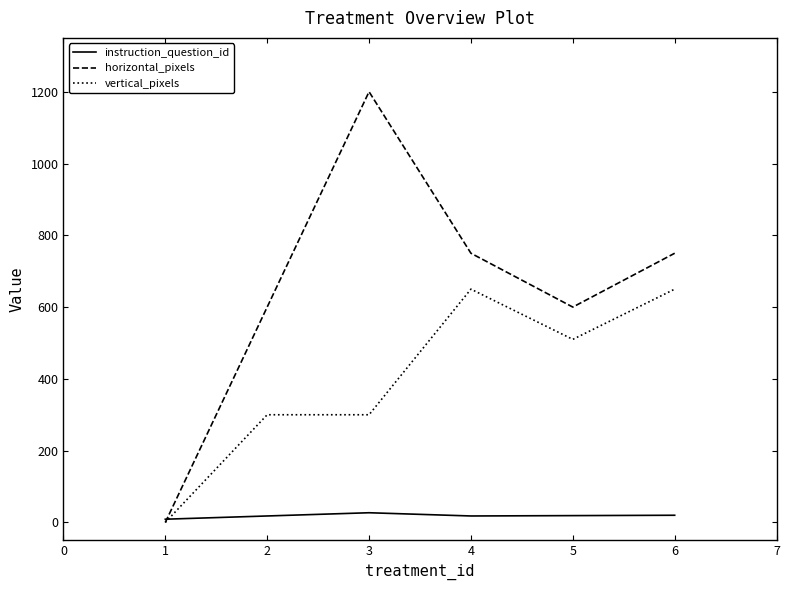

Which series has the largest total across all categories?

horizontal_pixels